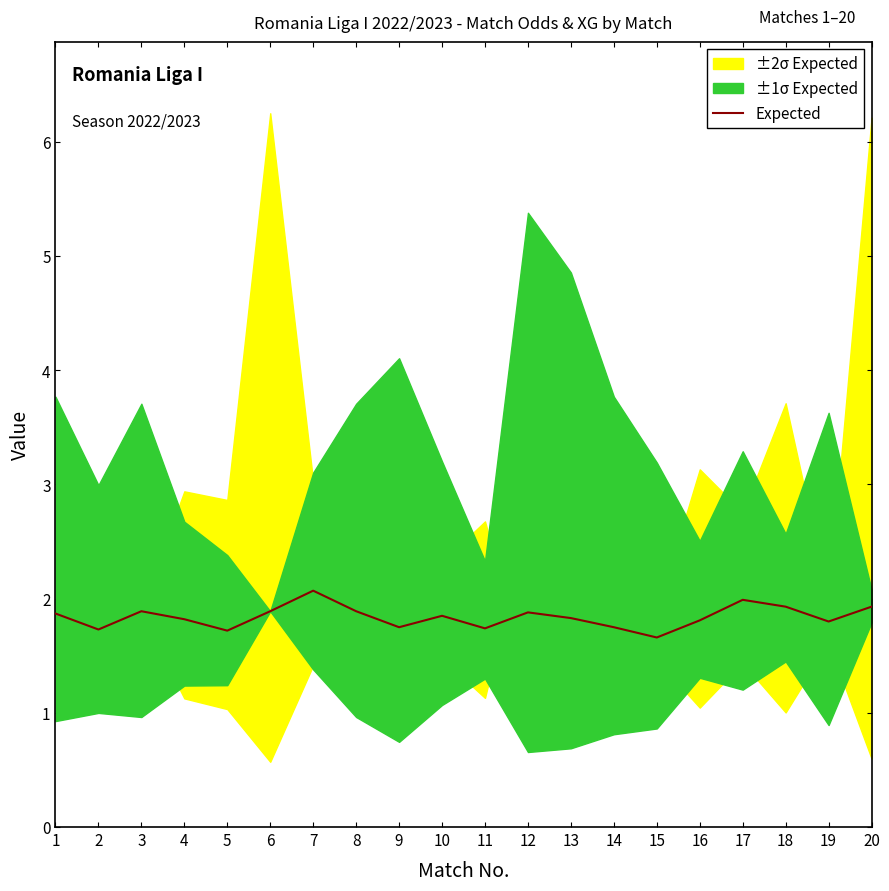

What is the value of the 5th point from the left?

1.7